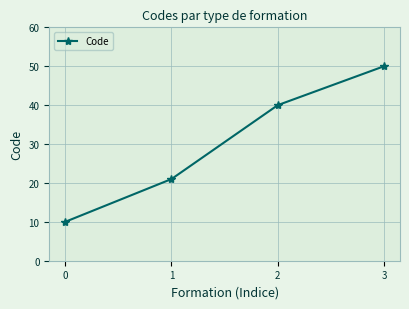

What value does the data have at 0?

10